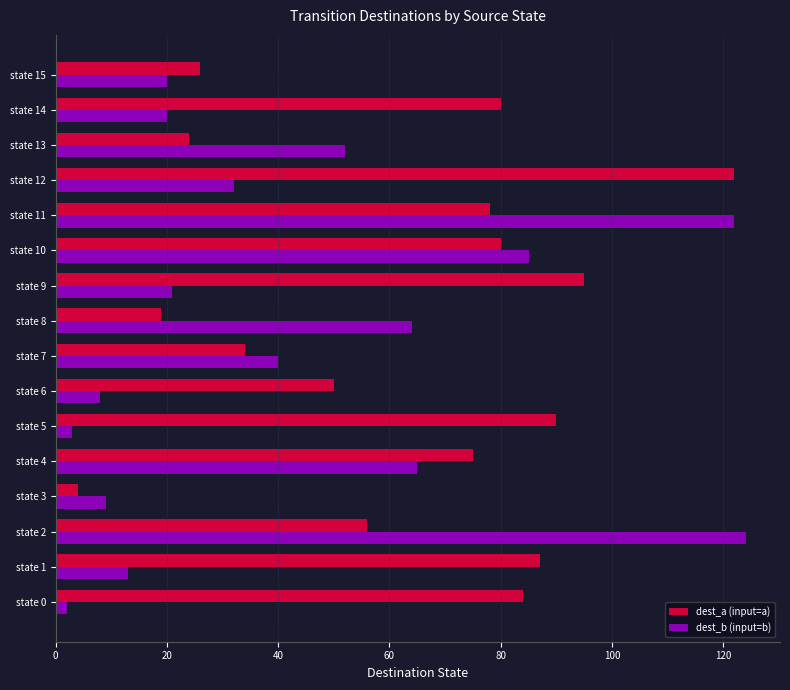

Rank the series by their average value, from highest to lowest.

dest_a (input=a), dest_b (input=b)